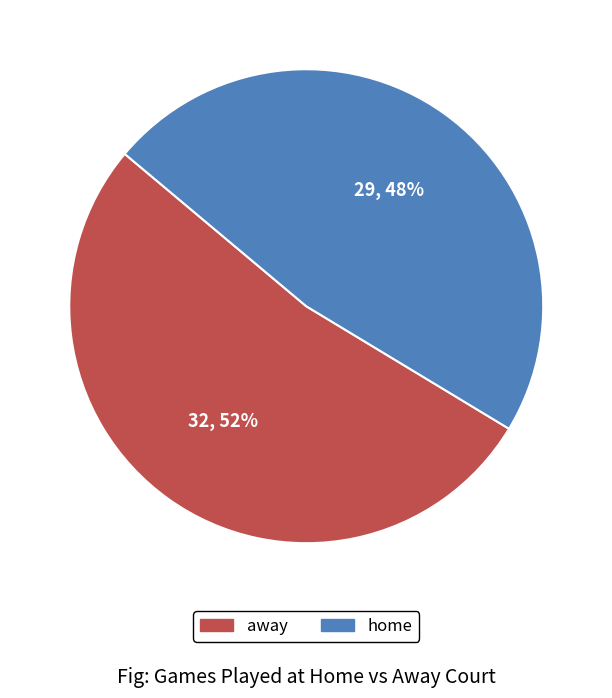

To the nearest percent, what is the average slice percentage?

50%